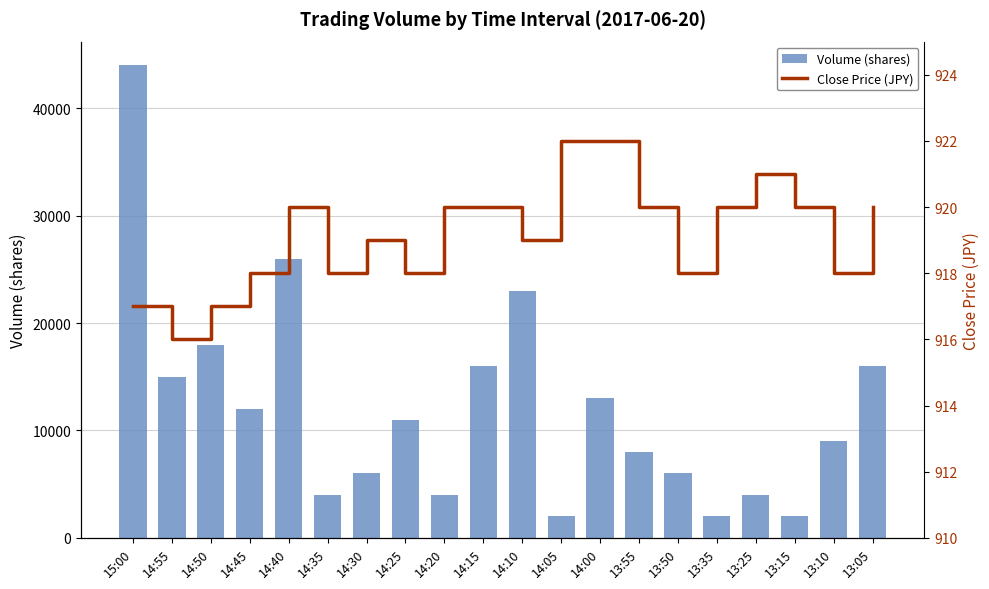

Reading left to right, transcribe all the data shown in this chart.

Volume (shares): 44000	15000	18000	12000	26000	4000	6000	11000	4000	16000	23000	2000	13000	8000	6000	2000	4000	2000	9000	16000
Close Price (JPY): 917	916	917	918	920	918	919	918	920	920	919	922	922	920	918	920	921	920	918	920